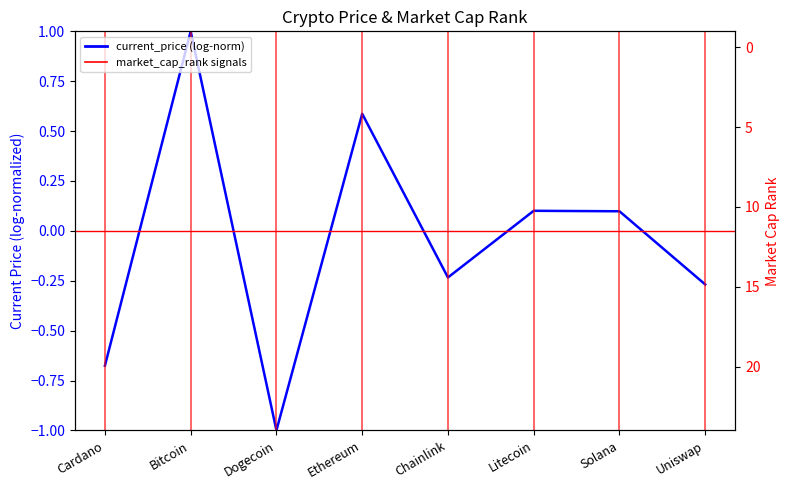

The chart shows a value of 3 at Ethereum. True or false?

False